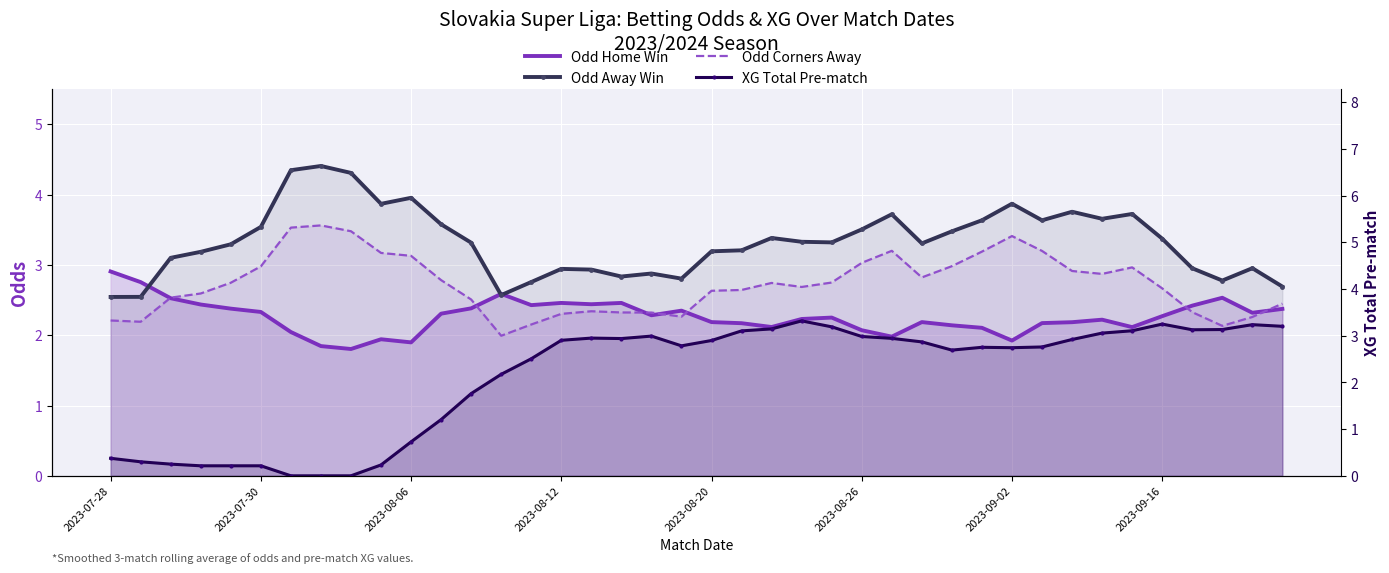

What is the difference between the maximum and second lowest values in the Odd Home Win series?

1.1